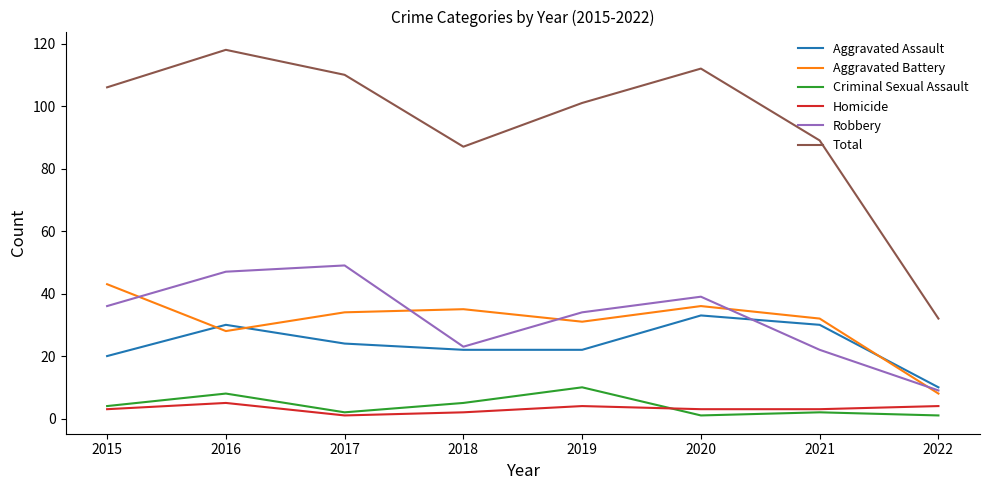

Does the chart have visible grid lines?

No